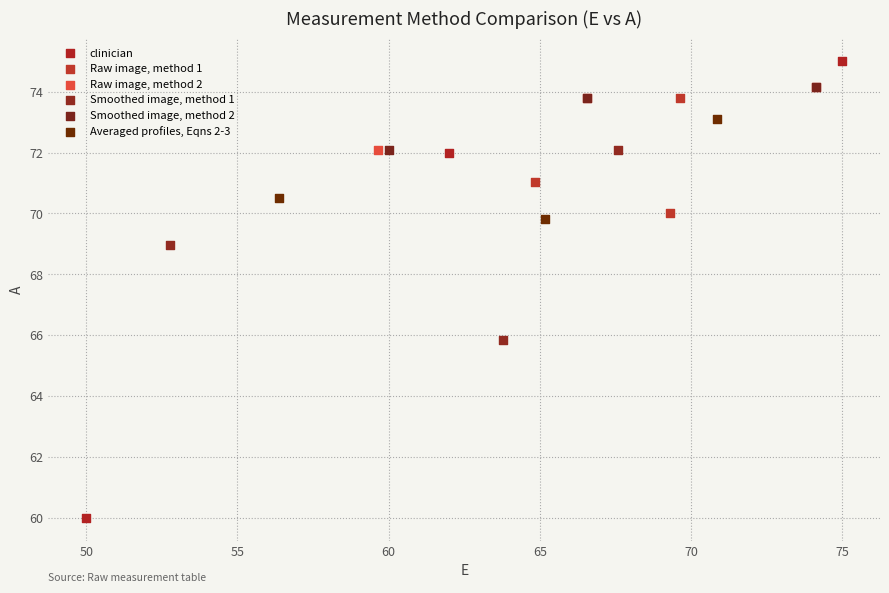

Which series contains the lowest Y value?

clinician